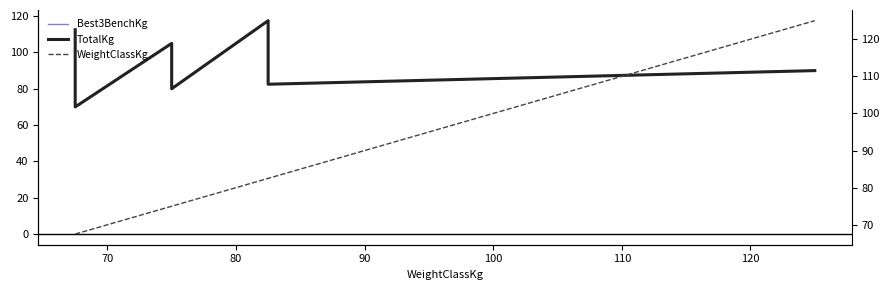

Which series has the widest spread of values?

WeightClassKg